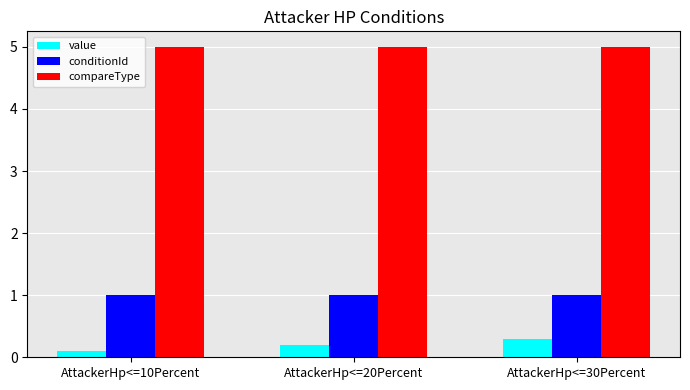

The conditionId series shows 1.0 at AttackerHp<=30Percent. True or false?

True